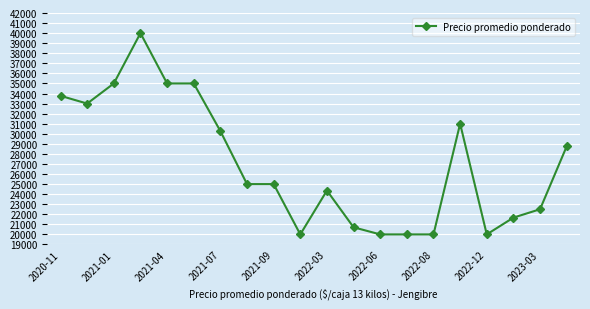

What is the maximum value shown in the chart?

40000.0